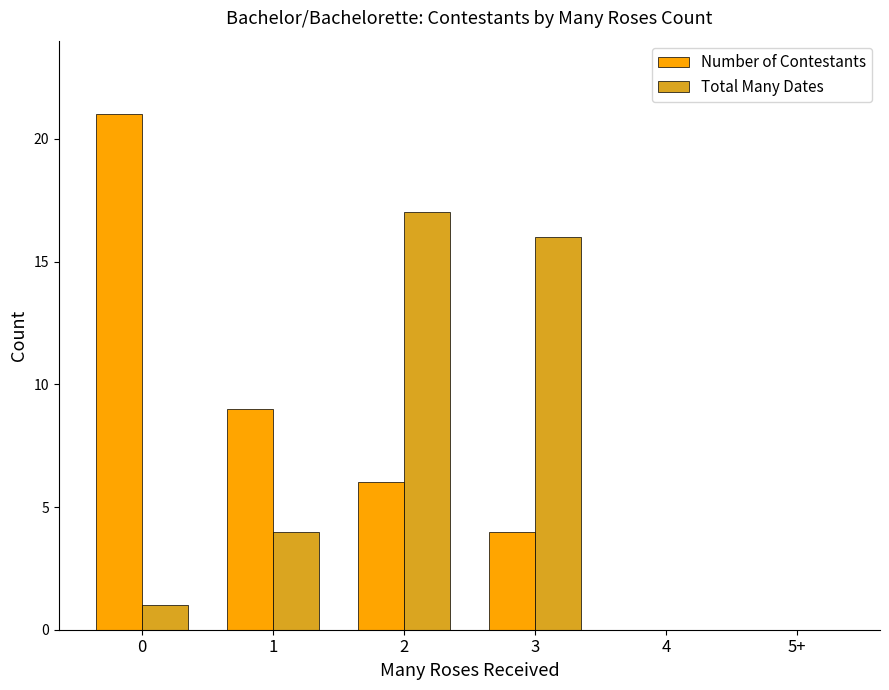

At which category is the sum across all series the highest?

2